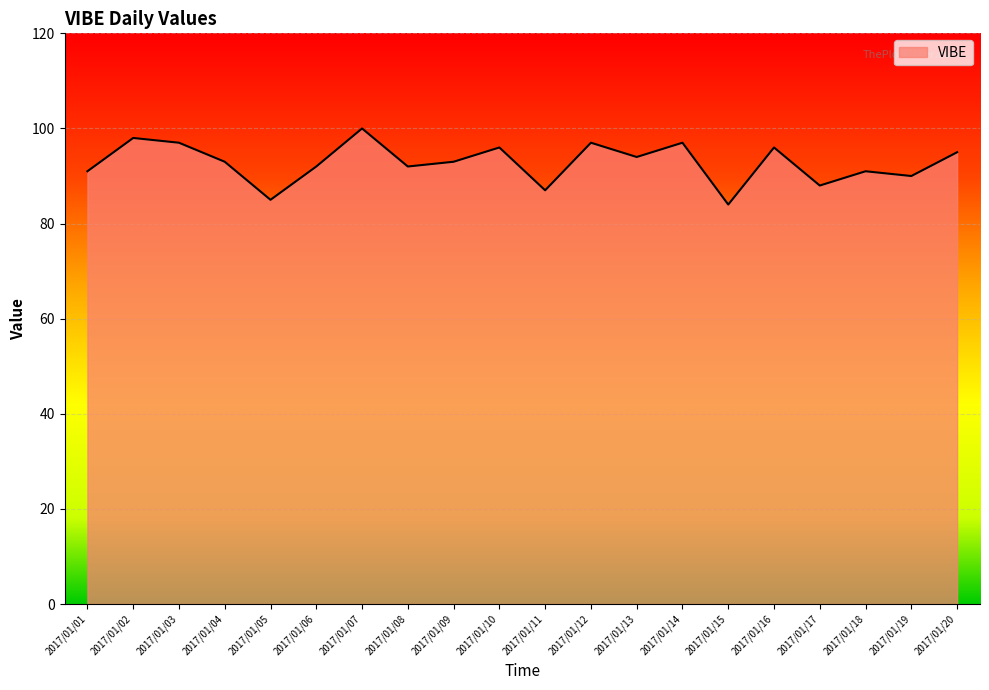

Where is the first local maximum?

2017/01/02